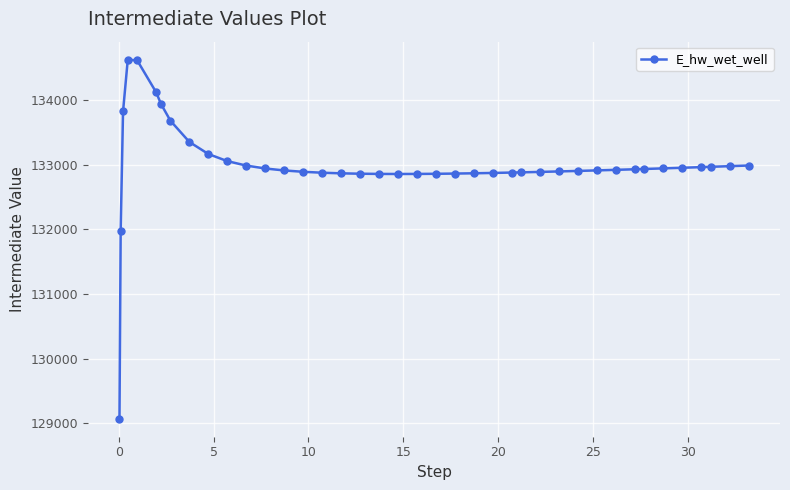

What is the maximum value shown in the chart?

134628.0